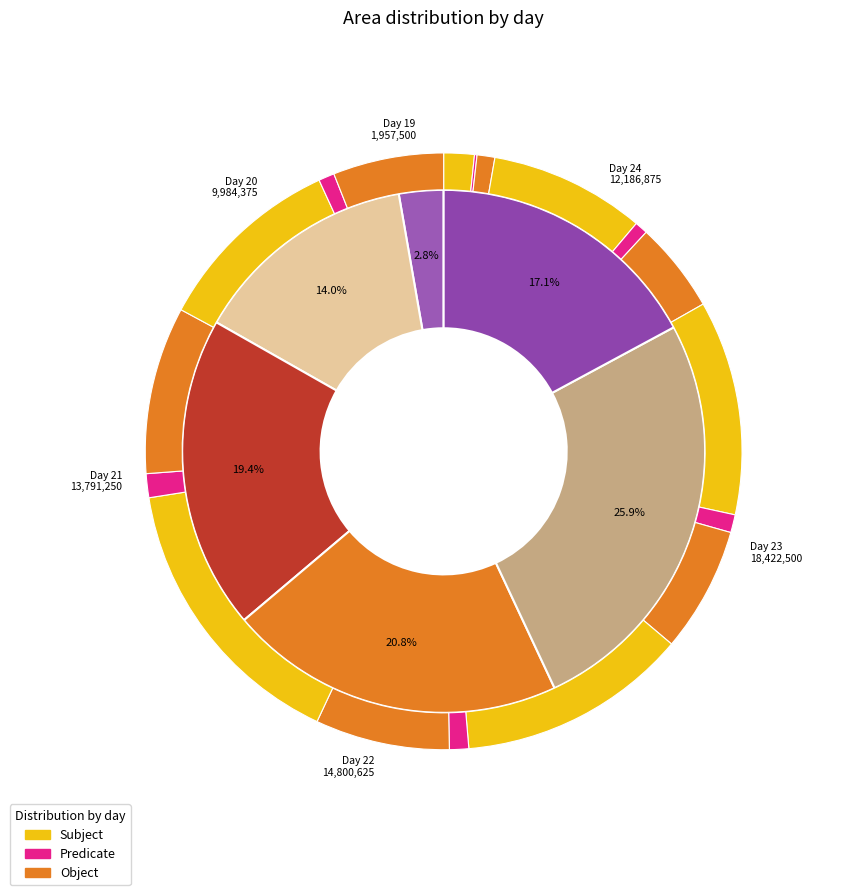

Is there a majority slice in this chart?

No